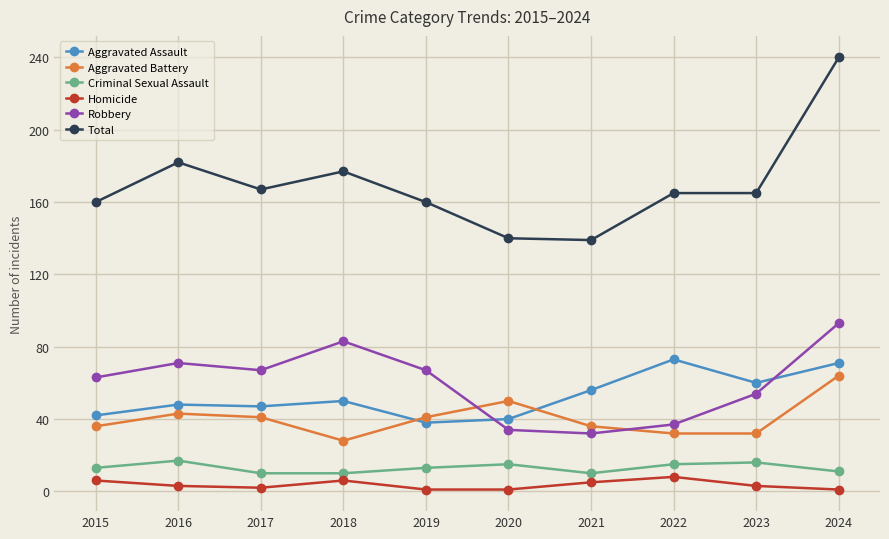

True or false: Criminal Sexual Assault and Aggravated Assault intersect in this chart.

False